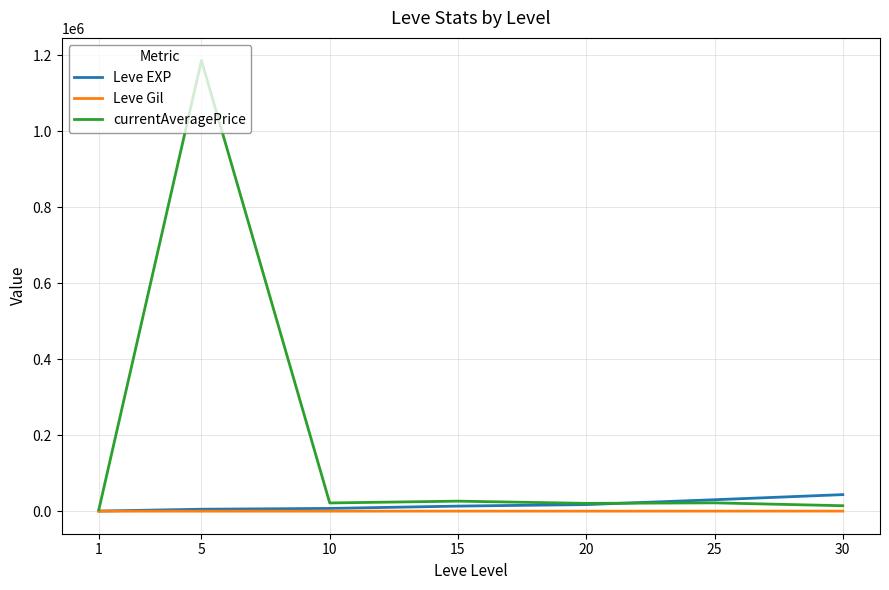

The Leve Gil series shows 214.2 at 20. True or false?

True